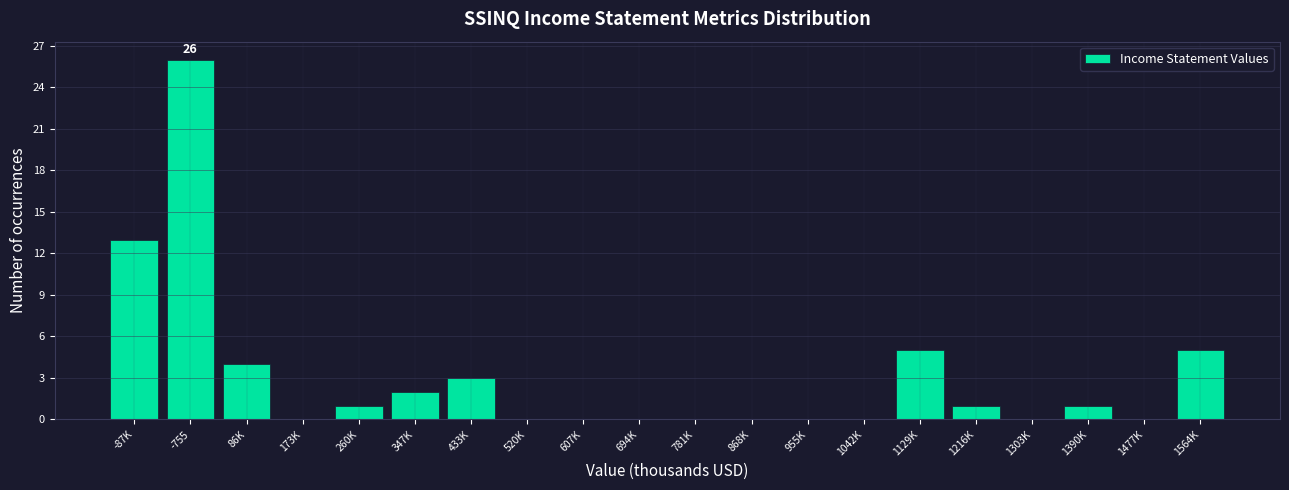

Reading left to right, what are all the values shown in this chart?

-87K=13	-755=26	86K=4	173K=0	260K=1	347K=2	433K=3	520K=0	607K=0	694K=0	781K=0	868K=0	955K=0	1042K=0	1129K=5	1216K=1	1303K=0	1390K=1	1477K=0	1564K=5